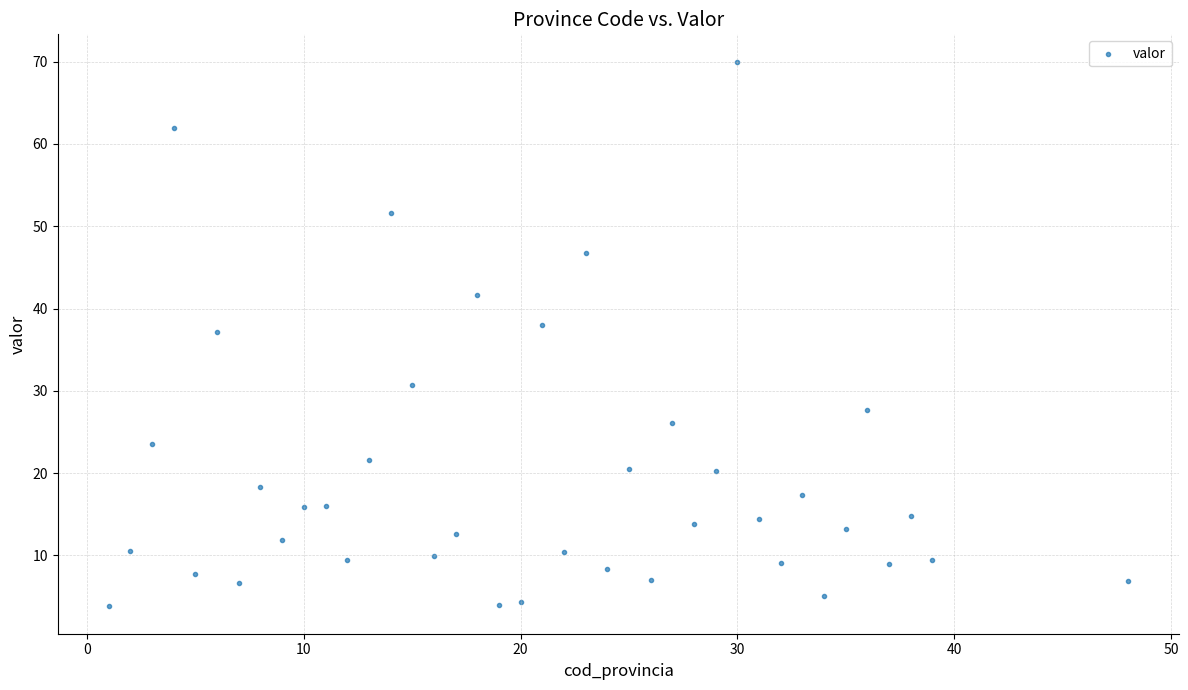

What Y value in the scatter plot is closest to 36?

37.2